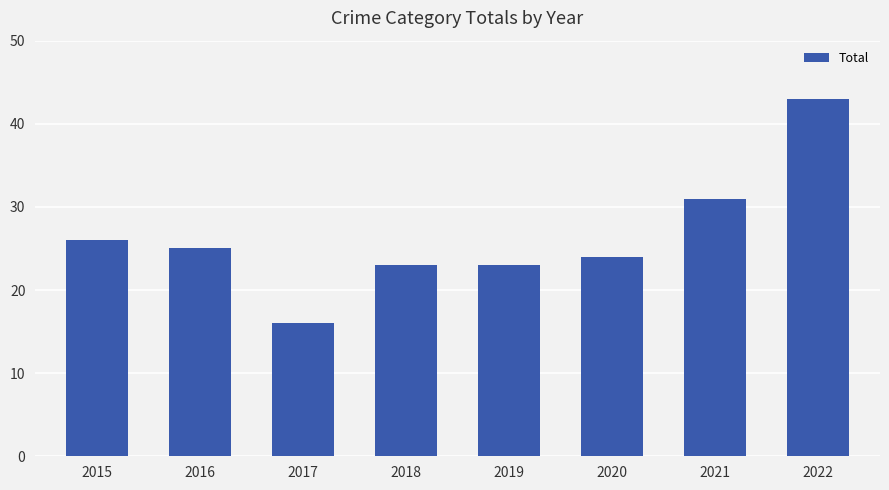

What is the ratio of the value at 2021 to the value at 2020?

1.3